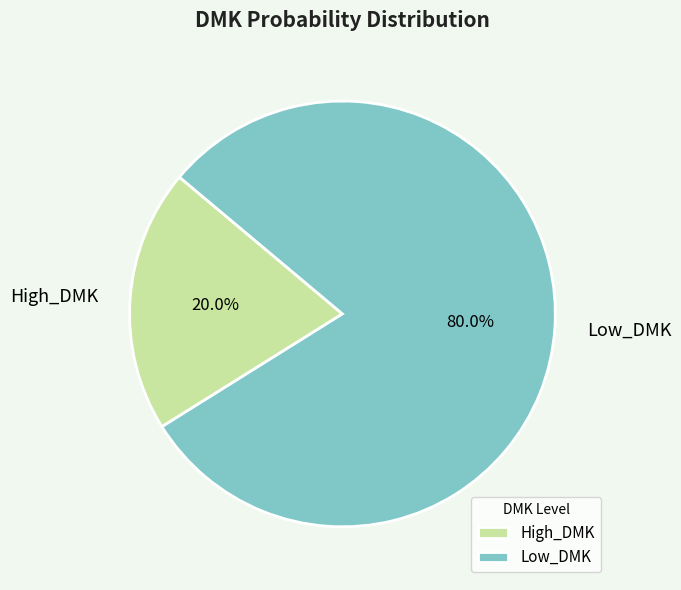

How many slices are in this pie chart?

2